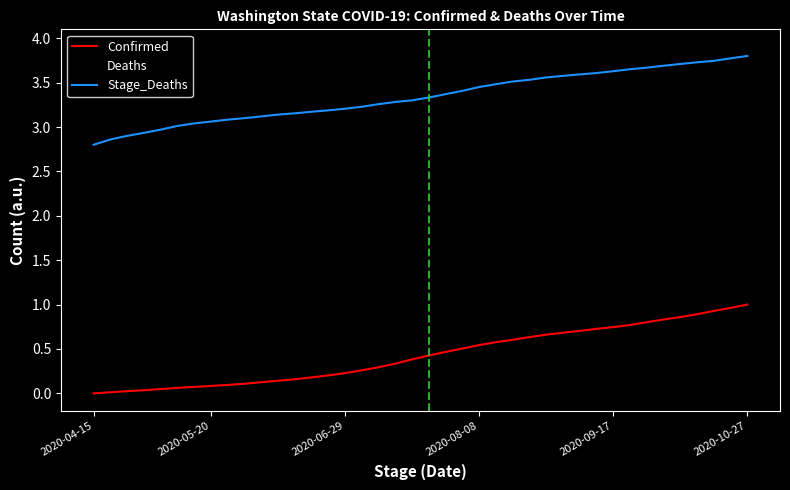

Rank the series by their average value, from highest to lowest.

Stage_Deaths, Deaths, Confirmed